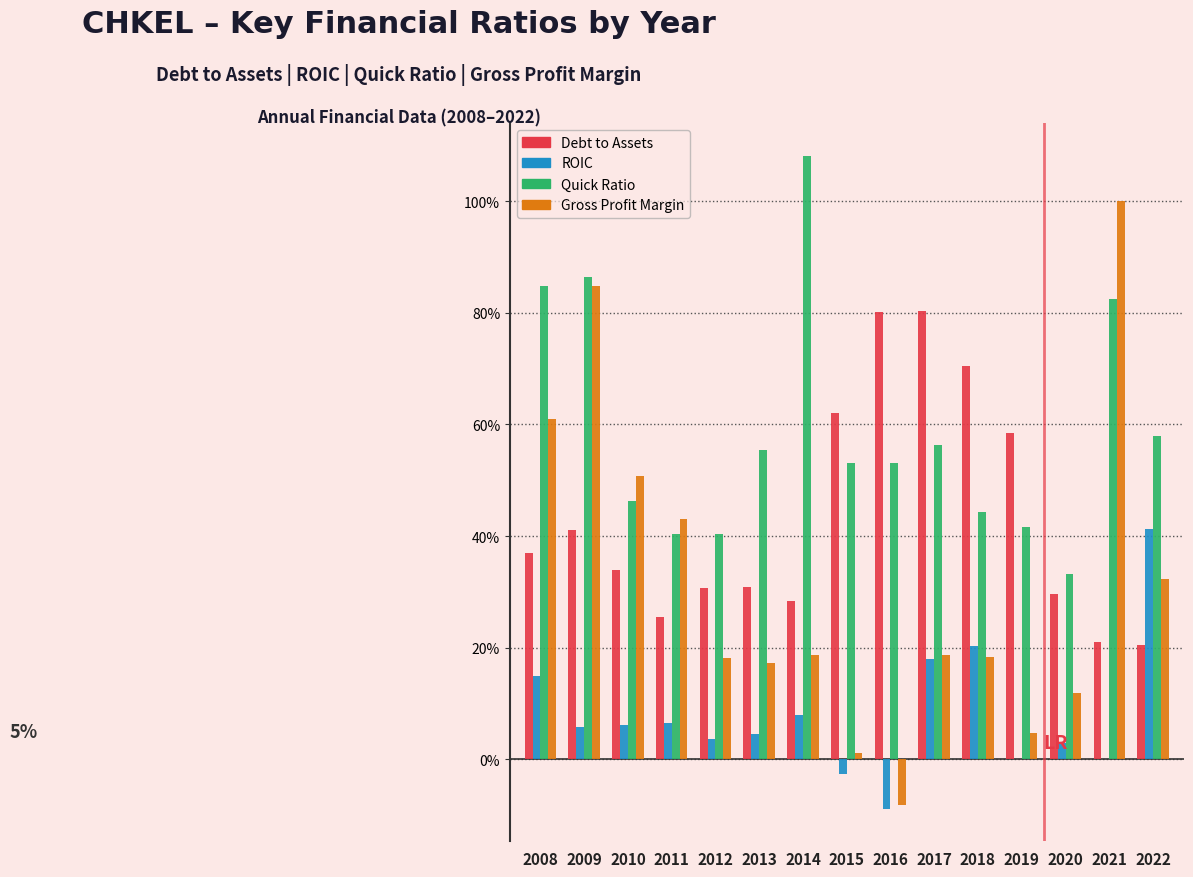

Reading left to right, extract all data points from this chart.

Debt to Assets: 0.4	0.4	0.3	0.3	0.3	0.3	0.3	0.6	0.8	0.8	0.7	0.6	0.3	0.2	0.2
ROIC: 0.1	0.1	0.1	0.1	0.0	0.0	0.1	-0.0	-0.1	0.2	0.2	-0.0	0.0	0.0	0.4
Quick Ratio: 0.8	0.9	0.5	0.4	0.4	0.6	1.1	0.5	0.5	0.6	0.4	0.4	0.3	0.8	0.6
Gross Profit Margin: 0.6	0.8	0.5	0.4	0.2	0.2	0.2	0.0	-0.1	0.2	0.2	0.0	0.1	1.0	0.3